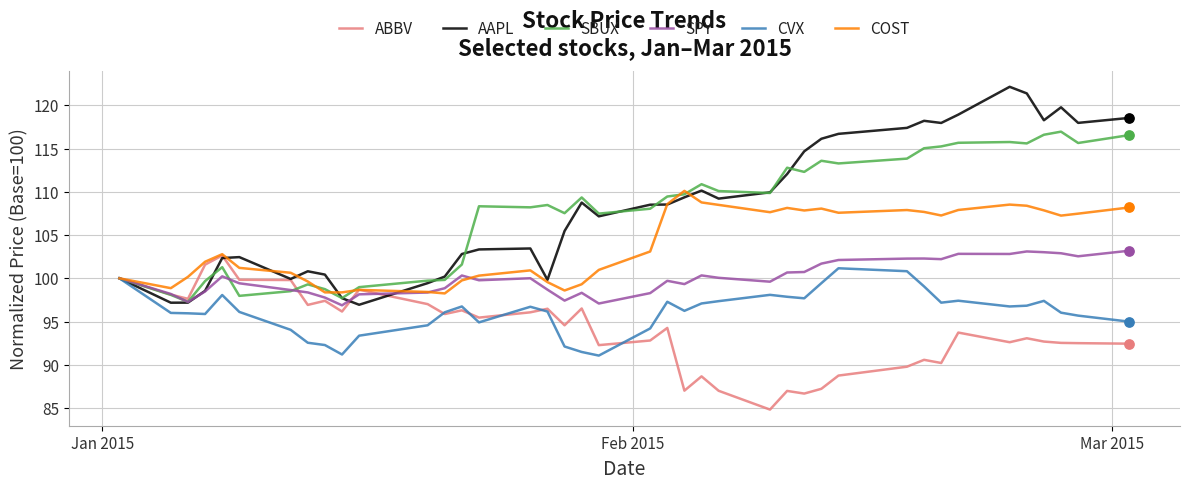

Which series has the largest total across all categories?

AAPL